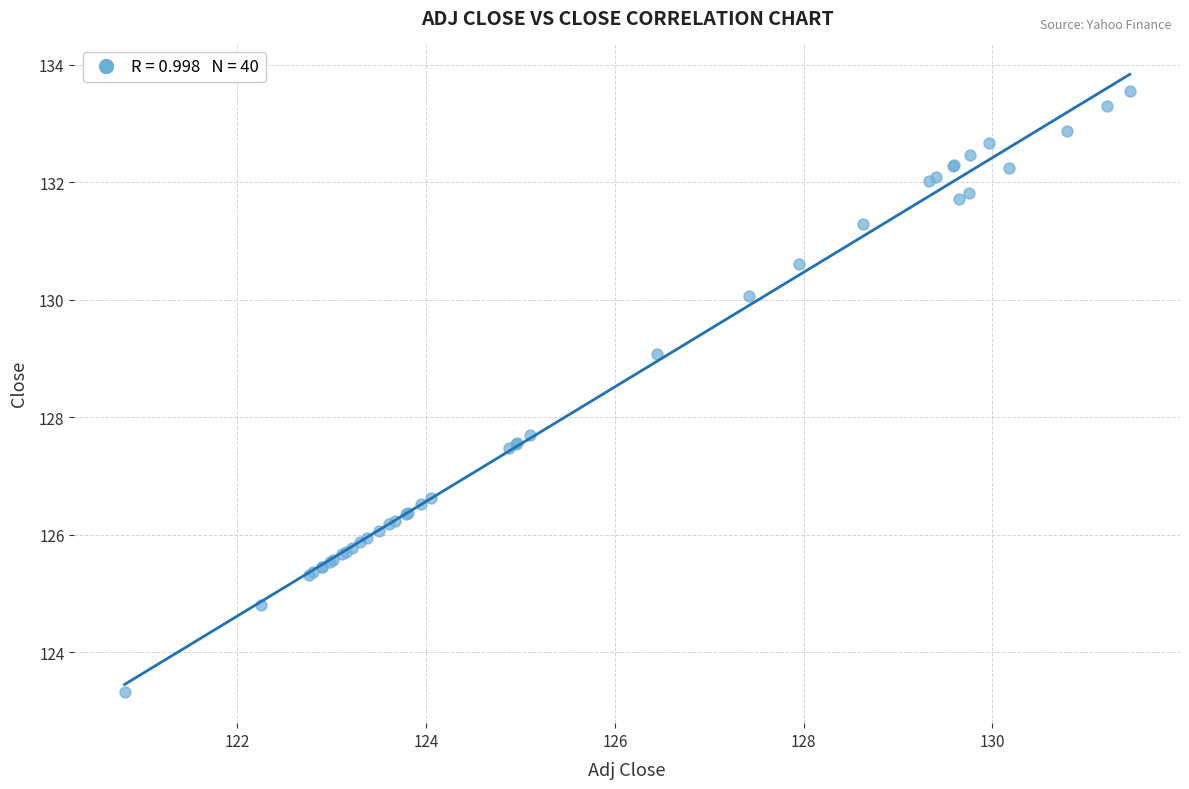

What Y value in the scatter plot is closest to 128?

127.7